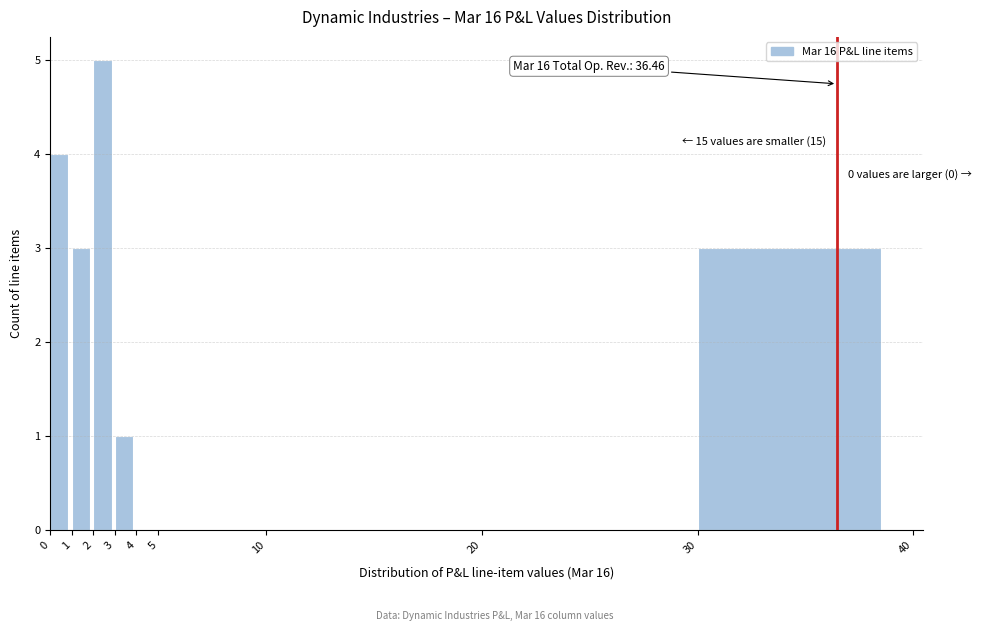

Over which range of the x-axis is the bar tallest?

2 to 3